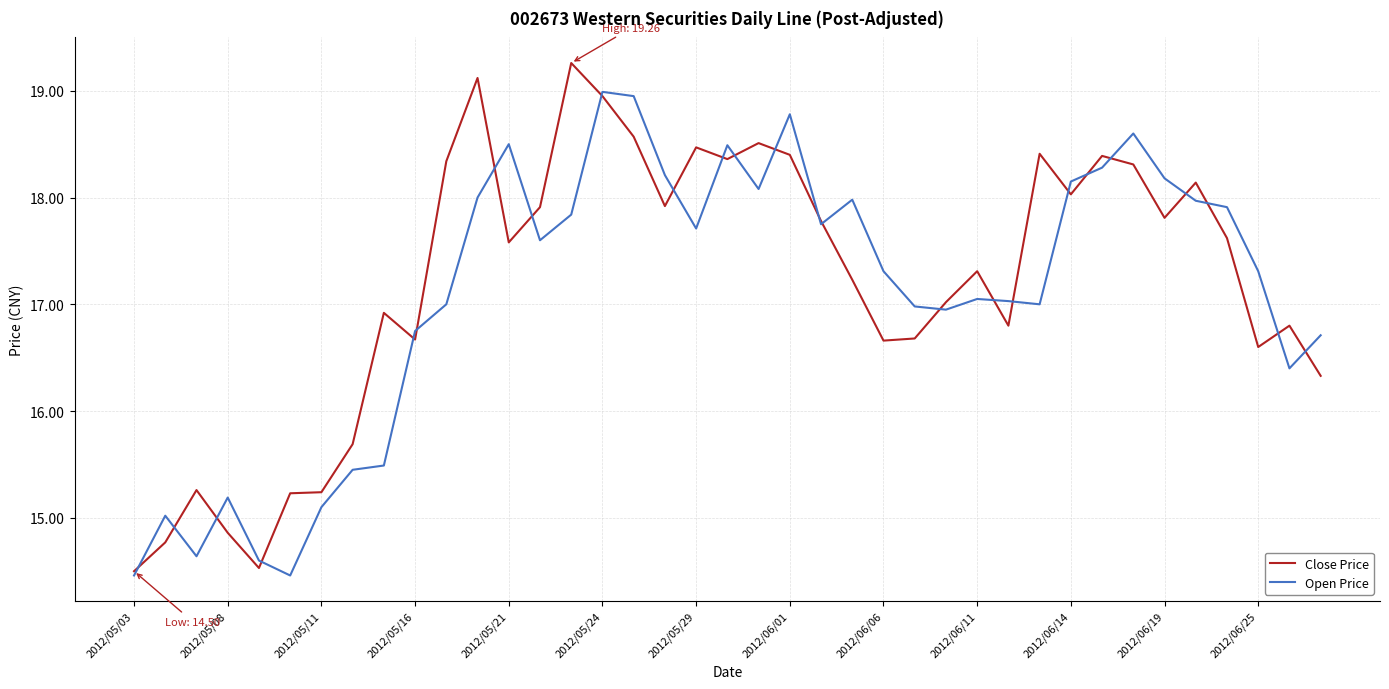

What is the highest value of the Open Price series?

19.0